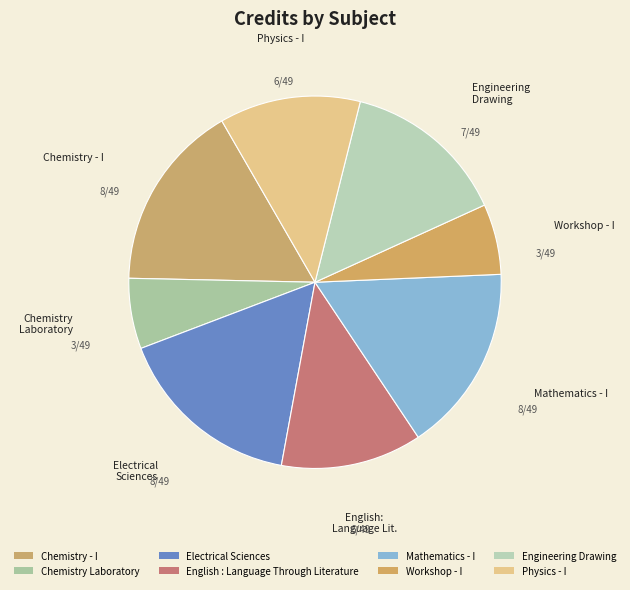

Does any single category account for the majority?

No